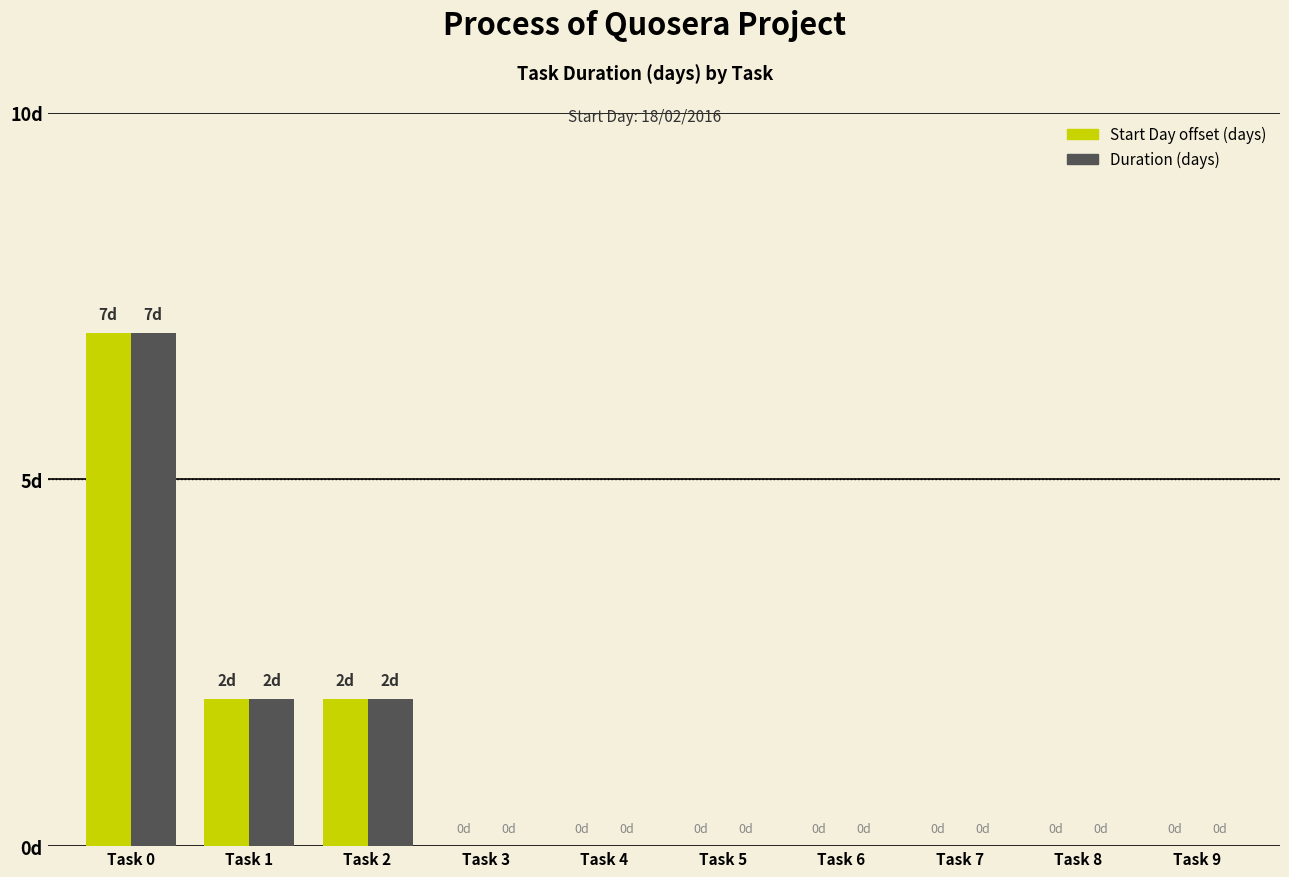

Which category has the highest value across all series?

Task 0